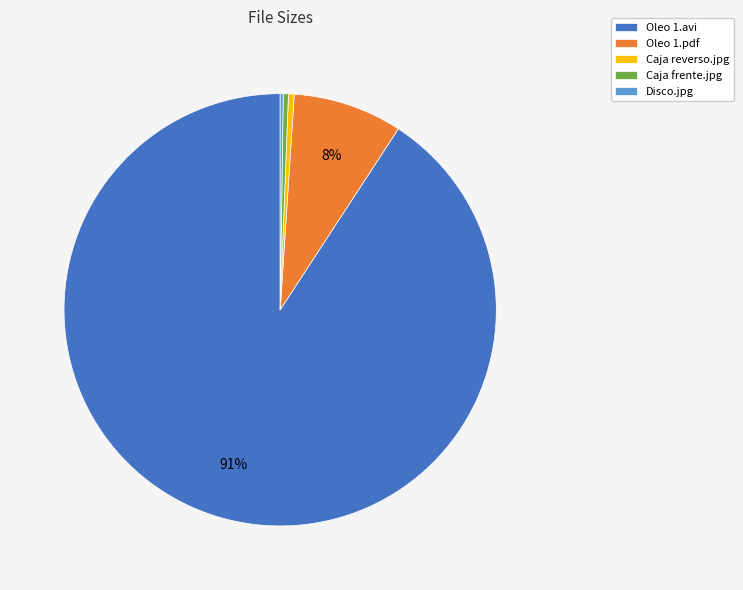

Is the sum of Caja frente.jpg and Caja reverso.jpg greater than half?

No